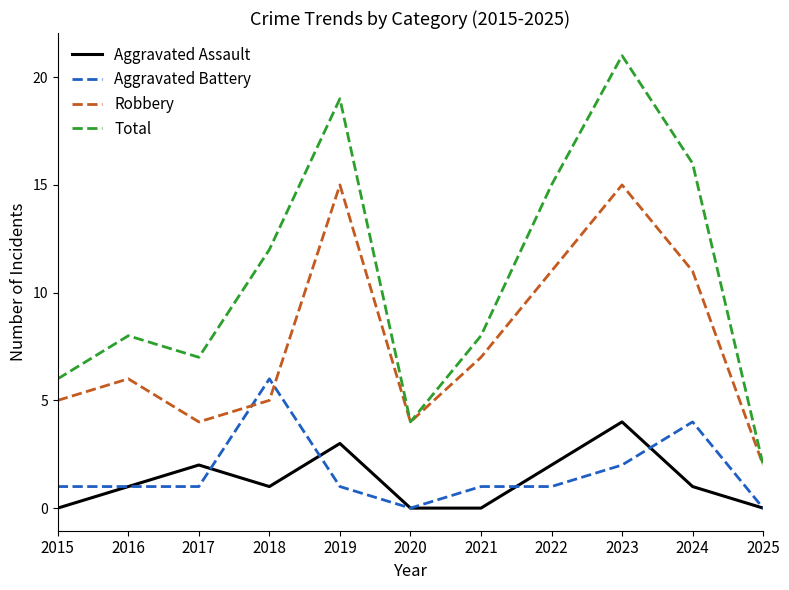

List the series in order of their peak value, highest first.

Total, Robbery, Aggravated Battery, Aggravated Assault